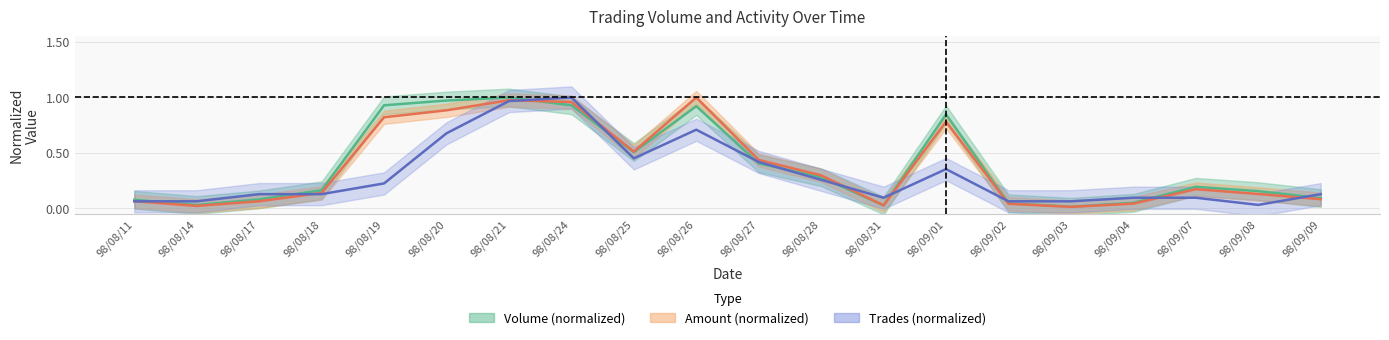

At which label is Amount (normalized) closest to 0?

98/09/03